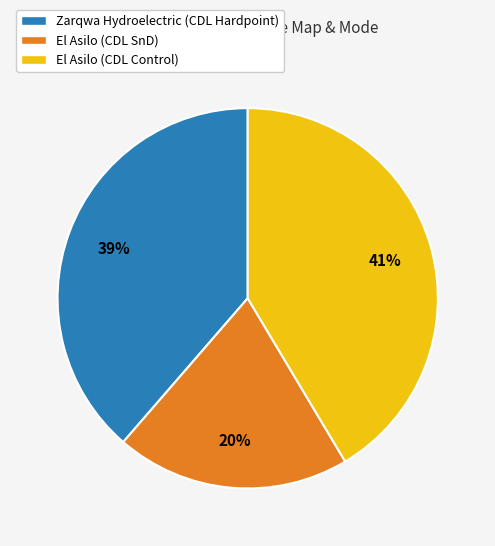

The Zarqwa Hydroelectric (CDL Hardpoint) slice represents 39% of the pie. True or false?

True